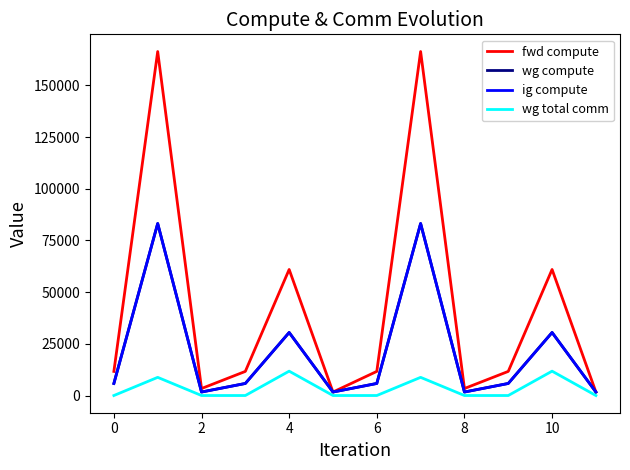

Where is the first local minimum for wg compute?

2